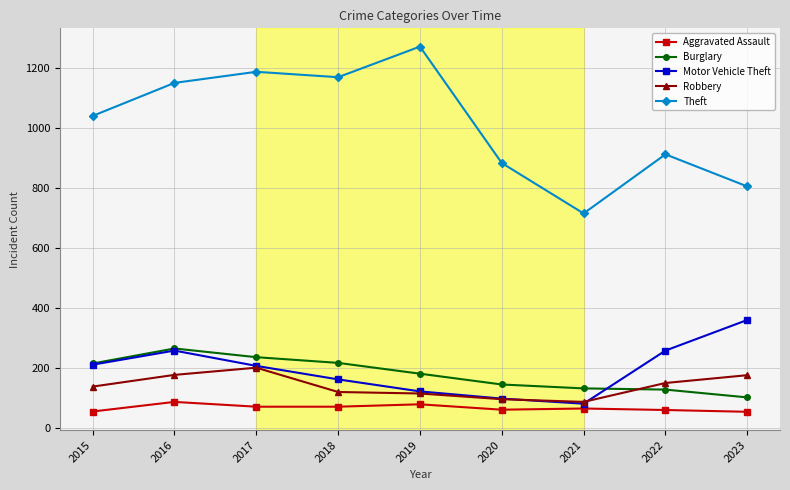

True or false: Motor Vehicle Theft and Theft cross at least once.

False